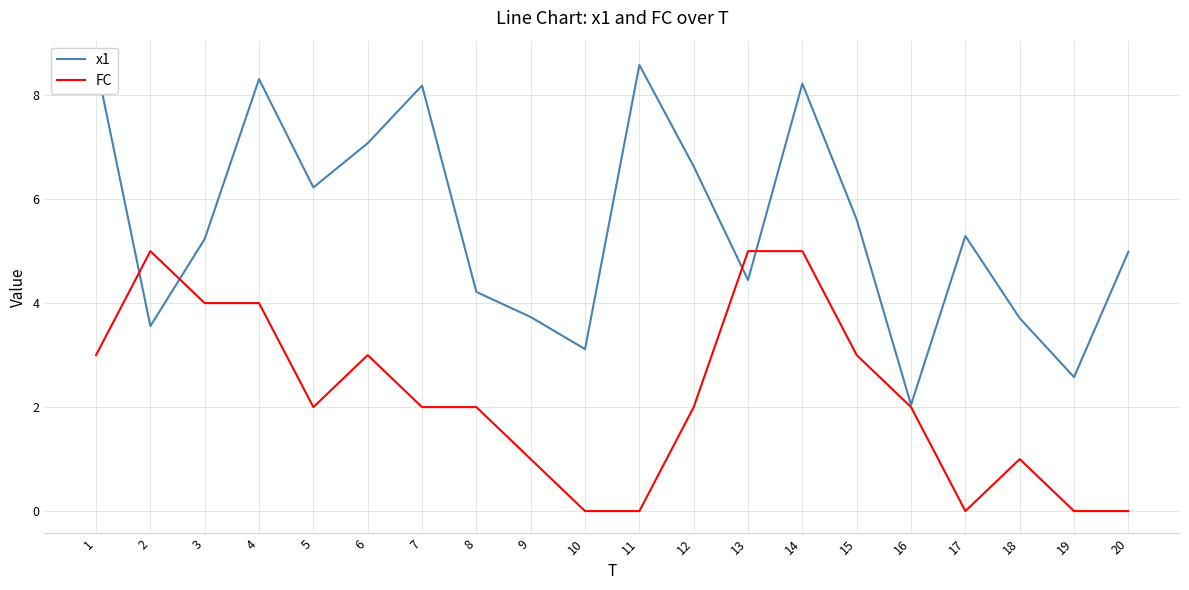

What is the difference between the x1 values at 8 and 20?

0.8